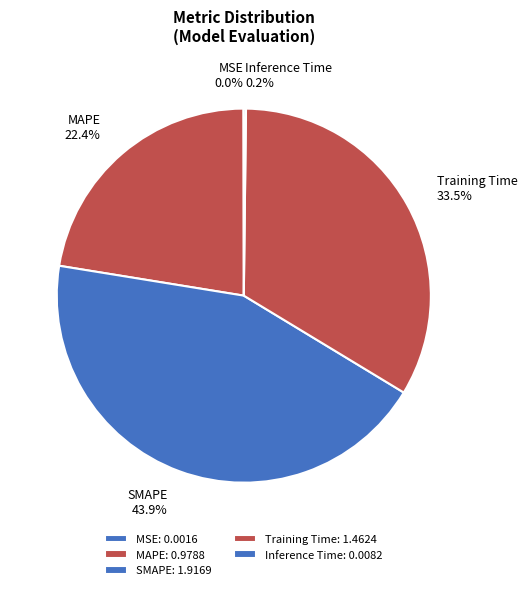

Is there a majority slice in this chart?

No